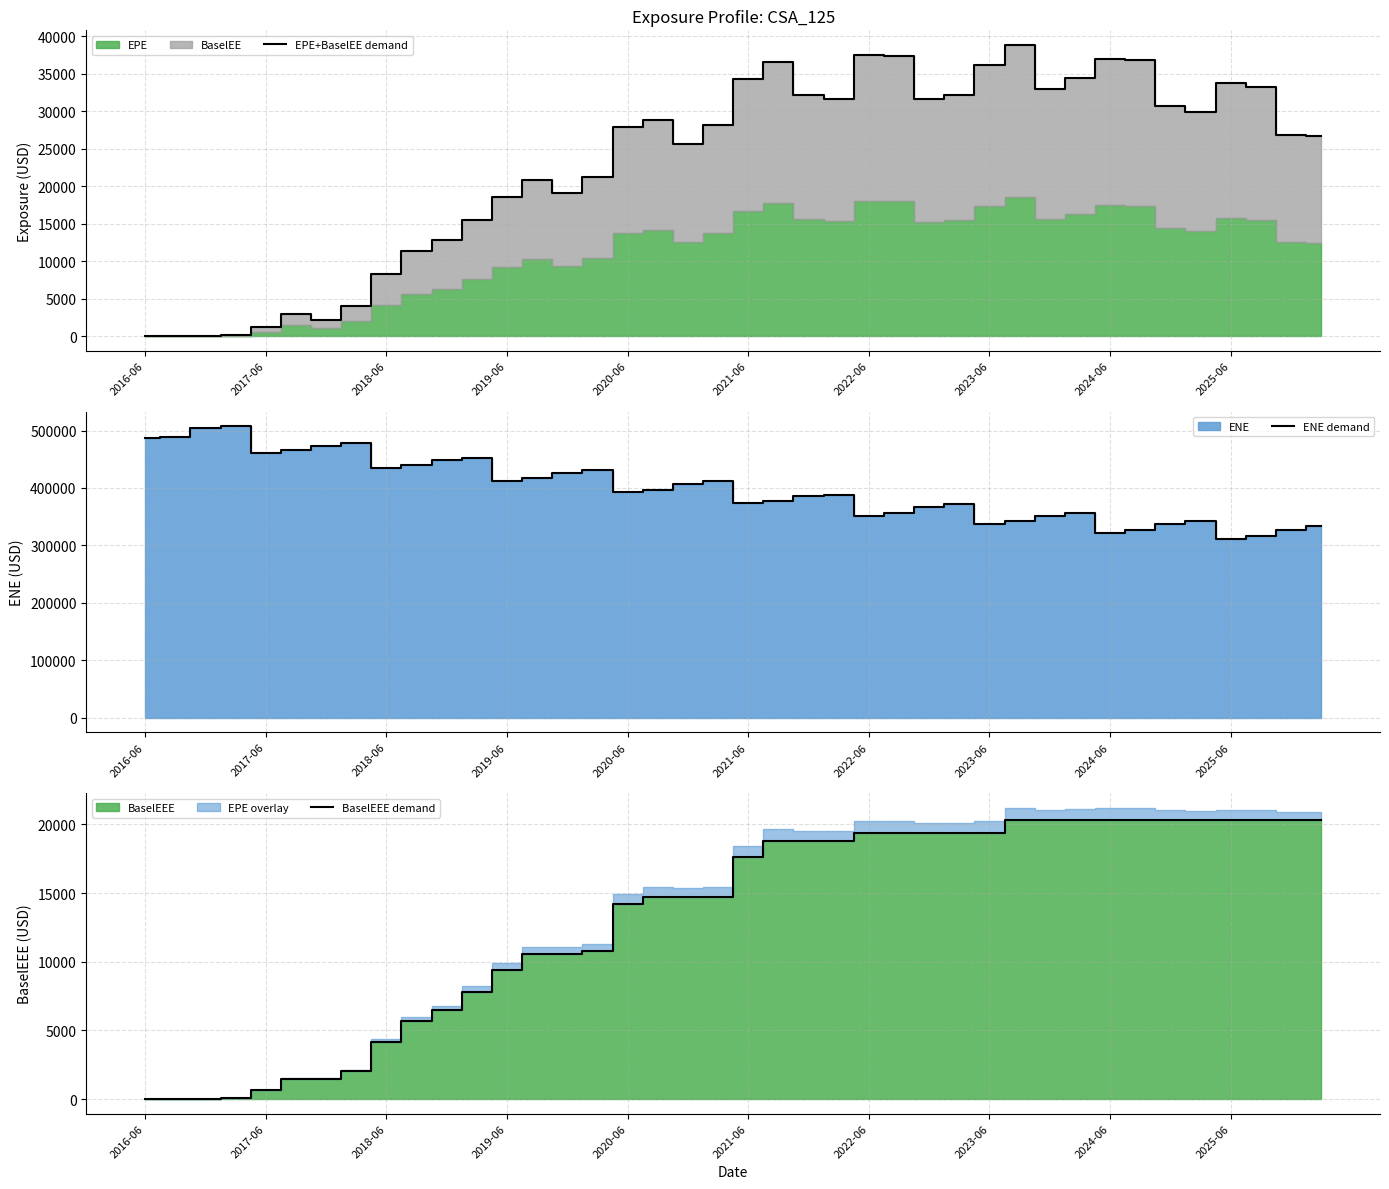

Reading right to left, what are all the values shown in this chart?

EPE+BaselEE demand: 26687.7	26836.3	33267.0	33746.2	29949.6	30719.9	36777.0	36930.9	34373.5	32909.5	38830.5	36156.7	32190.2	31562.4	37308.5	37426.0	31629.6	32201.0	36496.8	34316.3	28217.0	25589.0	28877.7	27938.0	21228.6	19131.9	20876.7	18612.5	15456.7	12776.8	11325.5	8280.6	4048.3	2209.7	2926.9	1257.5	151.9	0.0	0.0	0.0
ENE demand: 332888.0	327172.0	316204.0	310966.0	342744.0	337152.0	326207.0	320856.0	355803.0	351338.0	342246.0	336355.0	371246.0	366117.0	356701.0	351976.0	388543.0	385622.0	377103.0	373361.0	411563.0	406481.0	396951.0	392576.0	430532.0	425918.0	416804.0	411846.0	452826.0	449125.0	439316.0	434747.0	477965.0	473632.0	465562.0	461284.0	507425.0	504610.0	489090.0	486255.0
BaselEEE demand: 20292.3	20292.3	20292.3	20292.3	20292.3	20292.3	20292.3	20292.3	20292.3	20292.3	20292.3	19348.9	19348.9	19348.9	19348.9	19348.9	18760.2	18760.2	18760.2	17605.2	14738.1	14738.1	14738.1	14233.6	10799.1	10588.5	10588.5	9426.0	7817.7	6453.9	5713.5	4172.0	2037.5	1469.9	1469.9	630.9	76.1	0.0	0.0	0.0